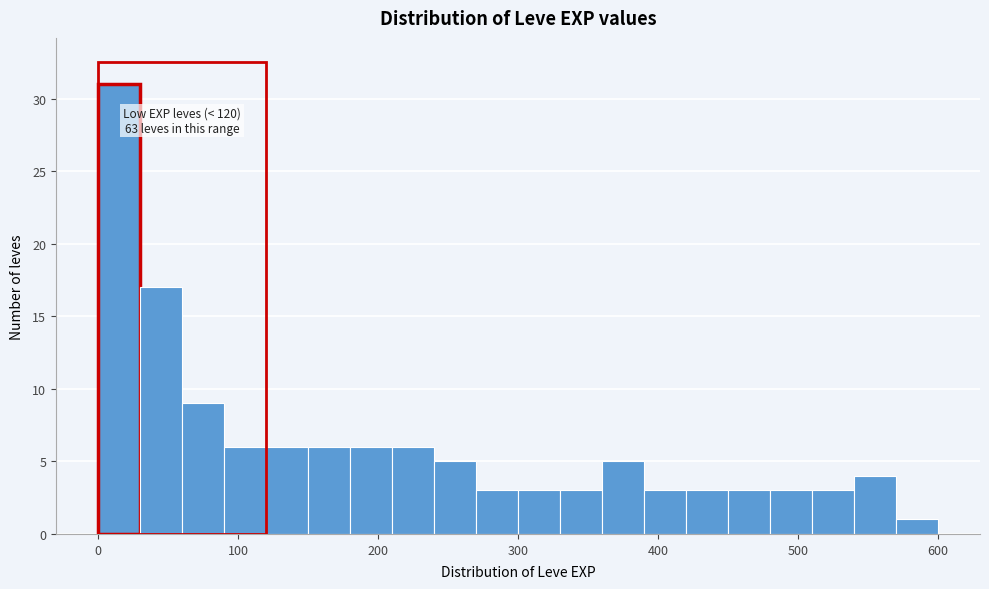

Around what value on the x-axis is the tallest bar? Give the approximate position of its centre, as read against the axis.

20